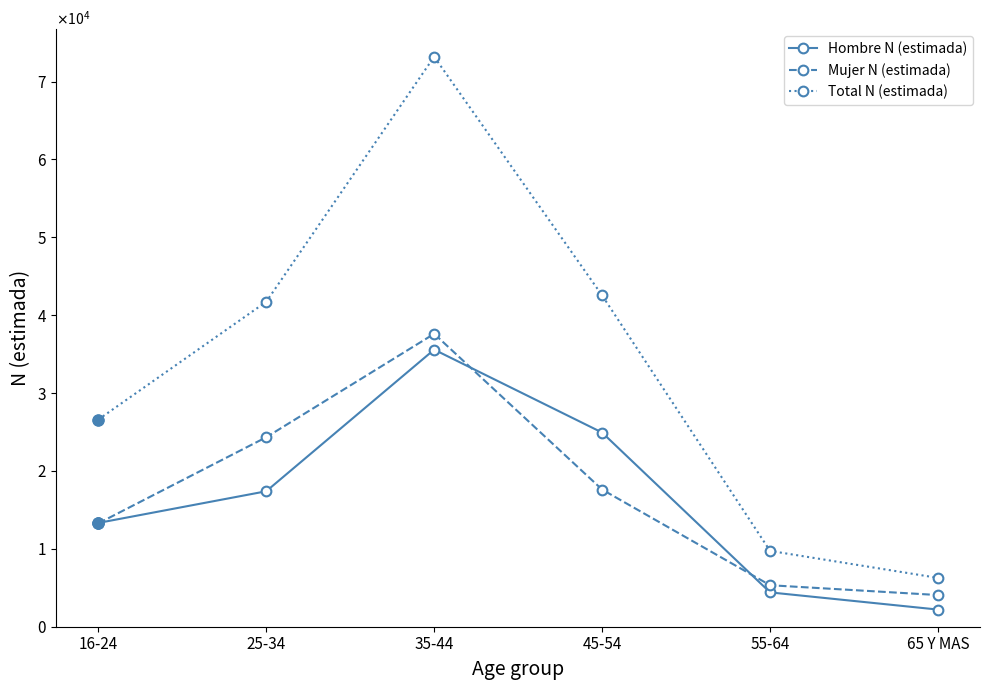

What is the maximum value for Hombre N (estimada)?

35584